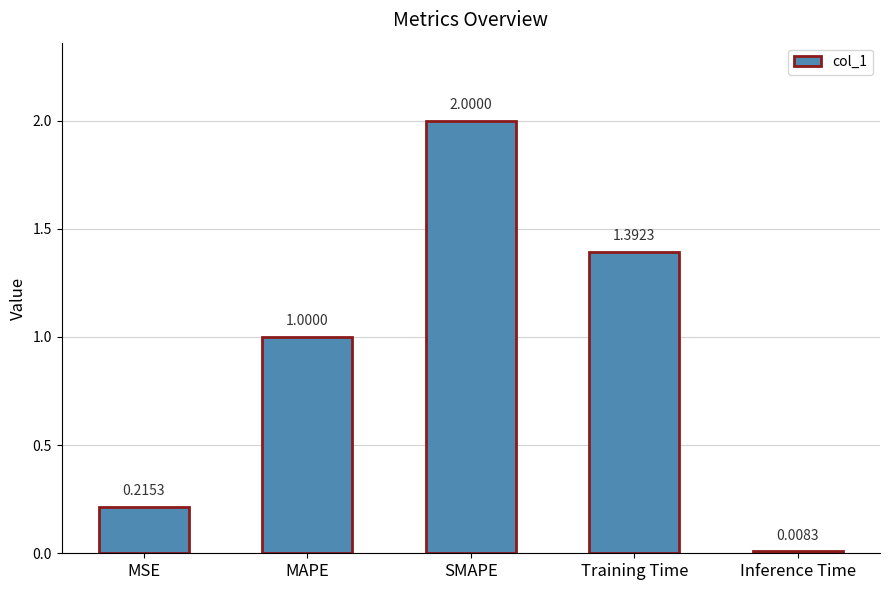

What is the label of the 2nd bar from the right?

Training Time